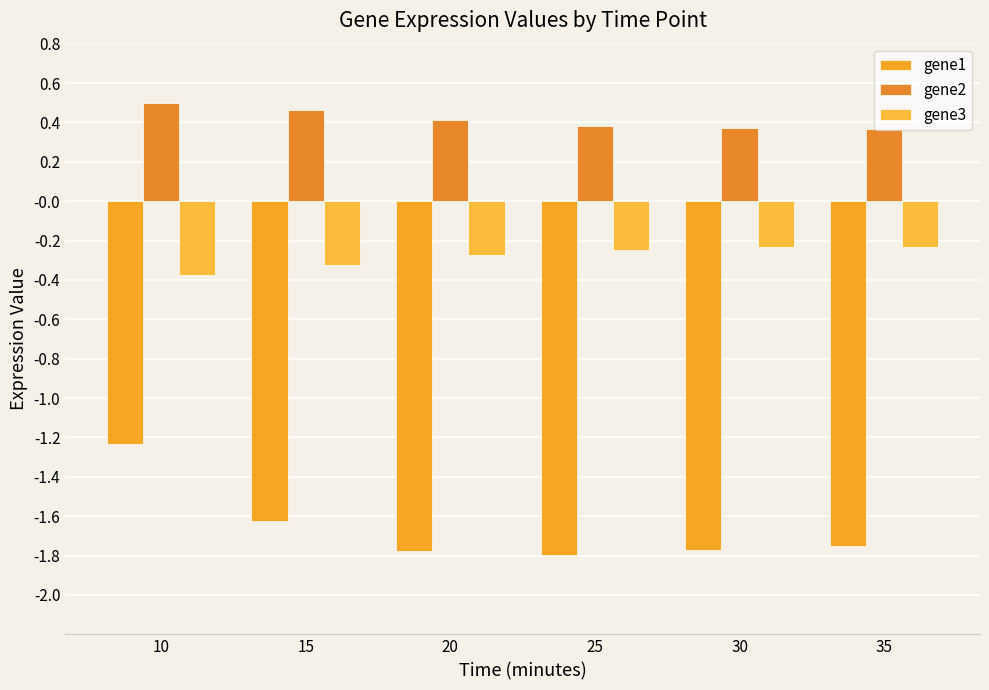

How many series are shown in this chart?

3